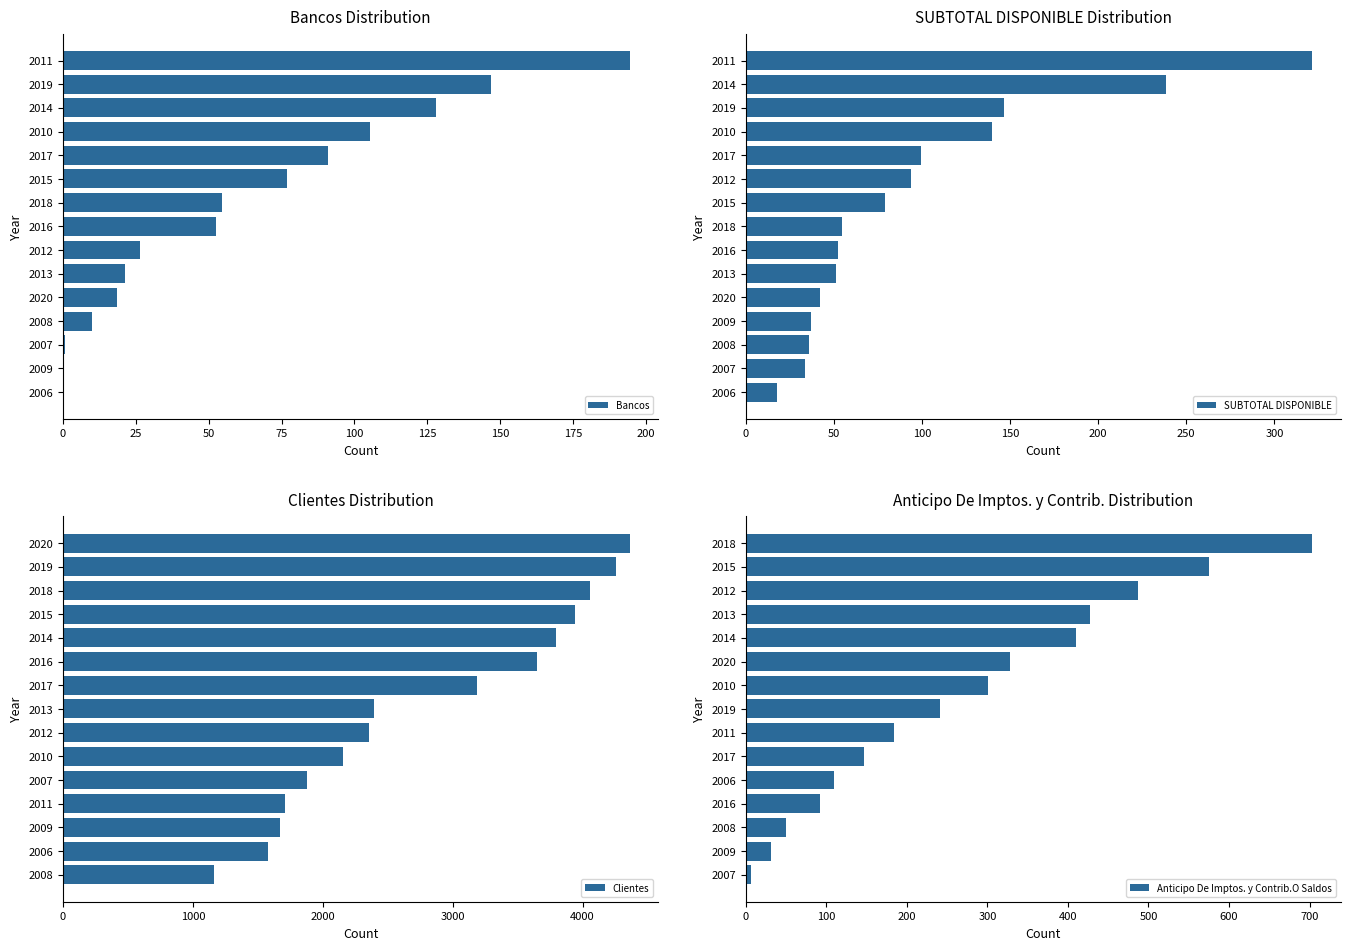

What is the sum of all SUBTOTAL DISPONIBLE values?

1443.5